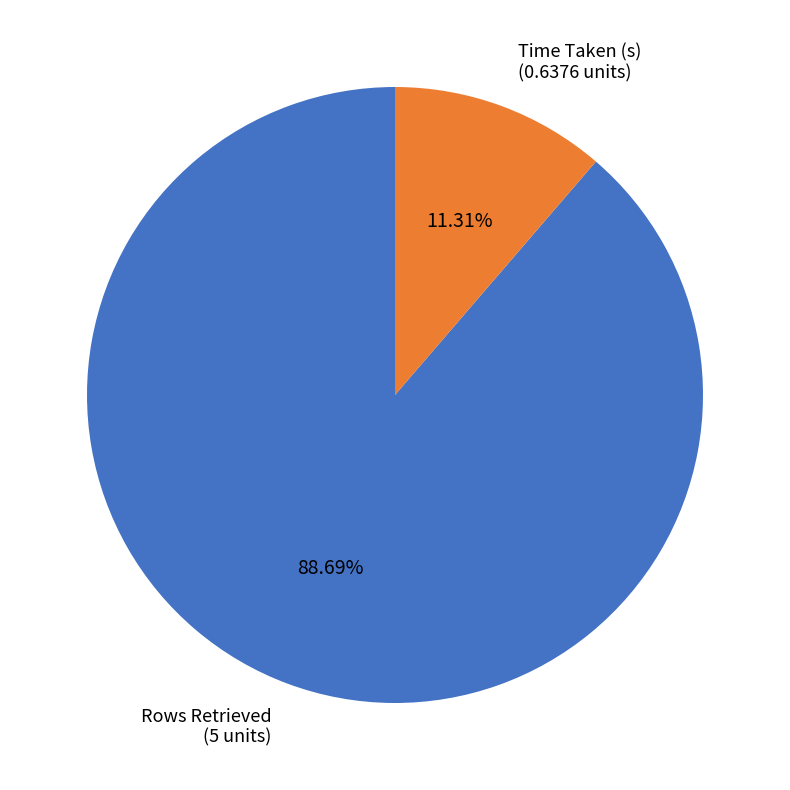

Which category has the smallest portion of the pie?

Time Taken (s)